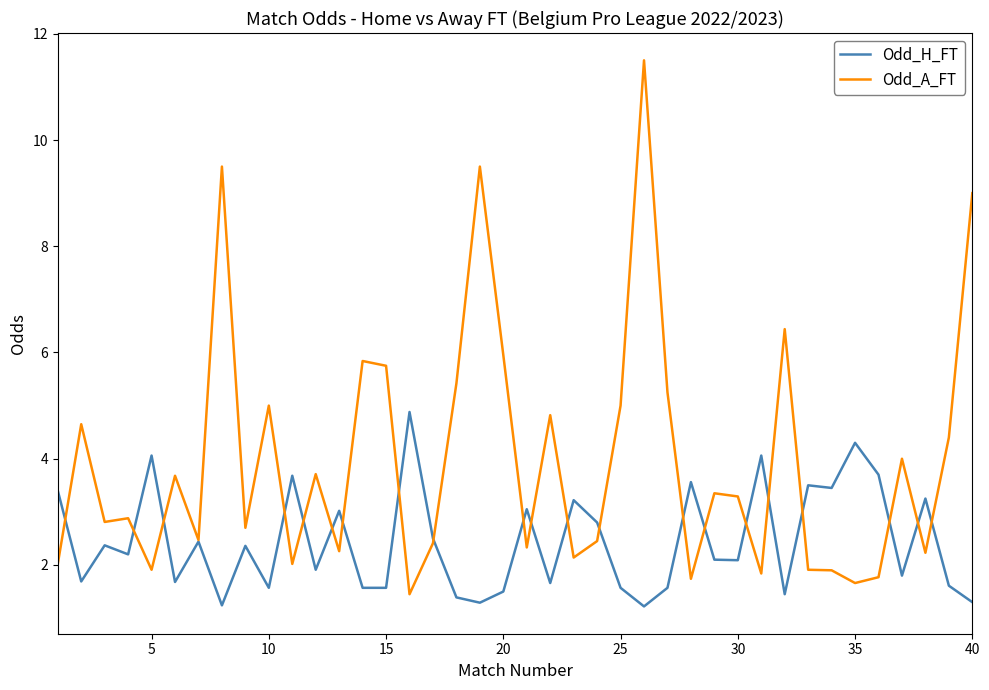

Which series has the largest range (max minus min)?

Odd_A_FT